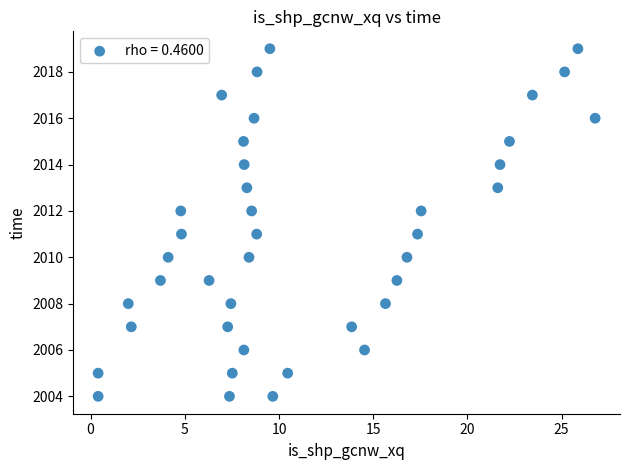

What is the range of Y values (max minus min)?

15